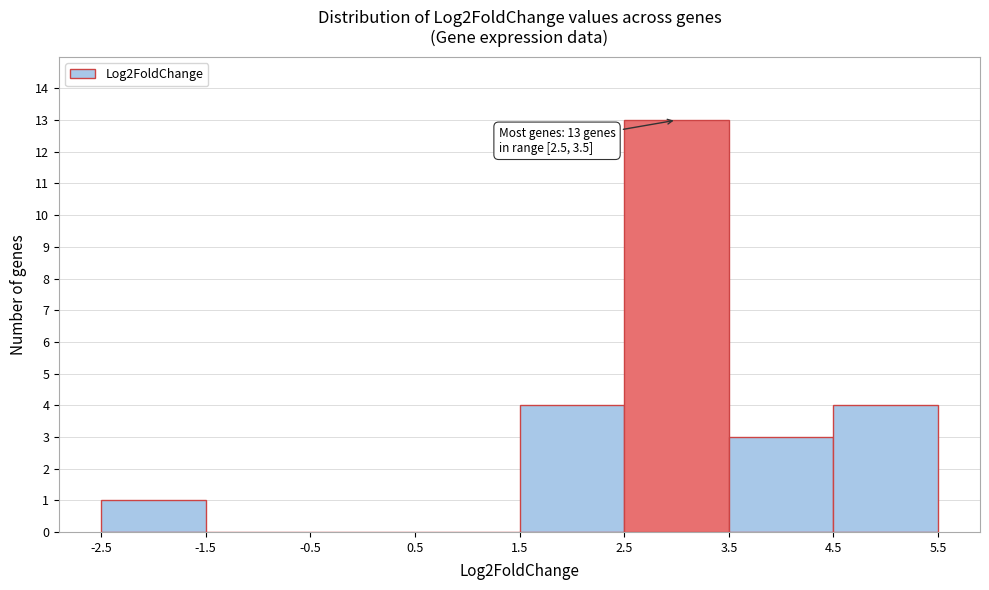

Over which range of the x-axis is the bar tallest?

2.5 to 3.5